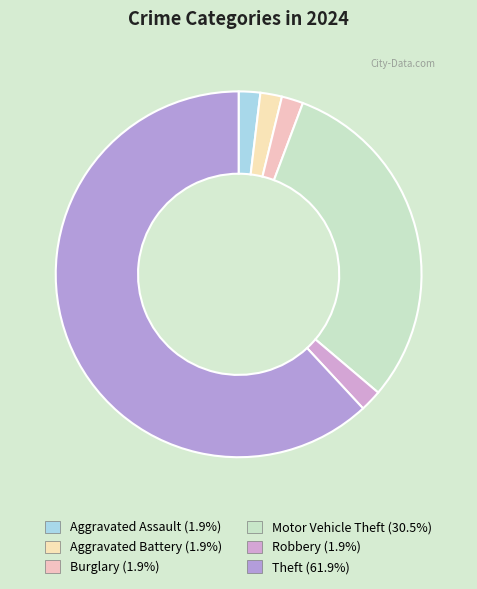

Is there a majority slice in this chart?

Yes